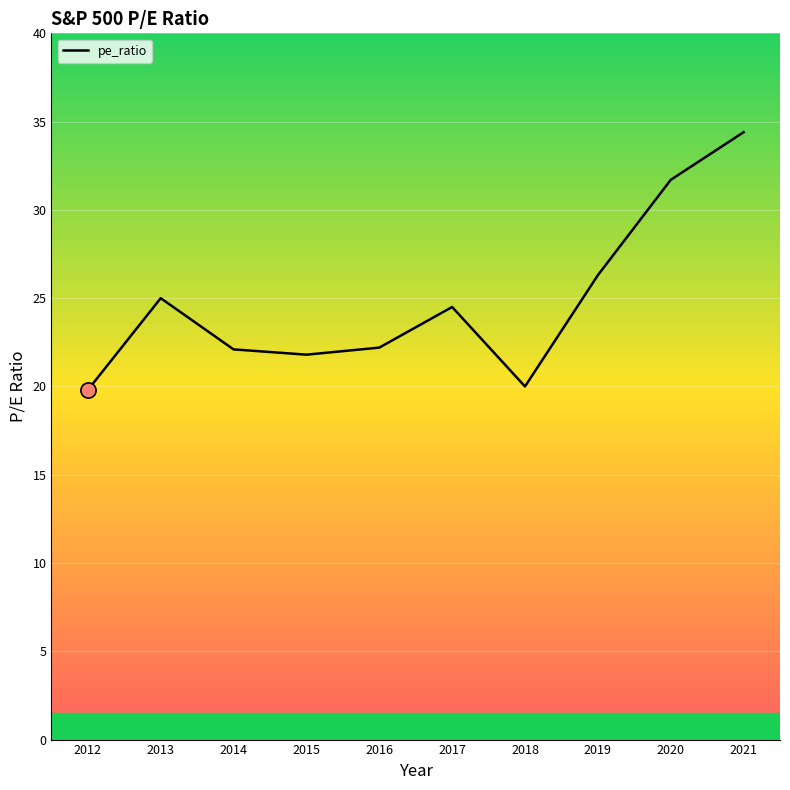

Approximately how many times larger is the value at 2017 compared to 2019?

0.9